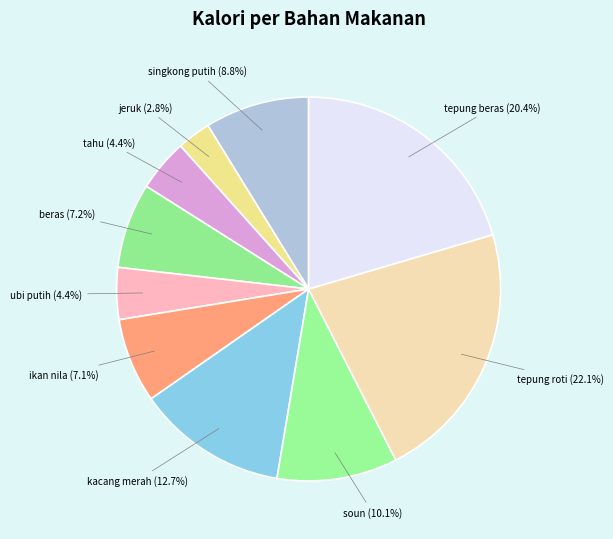

Combined, what portion of the pie is ikan nila and singkong putih?

15.9%